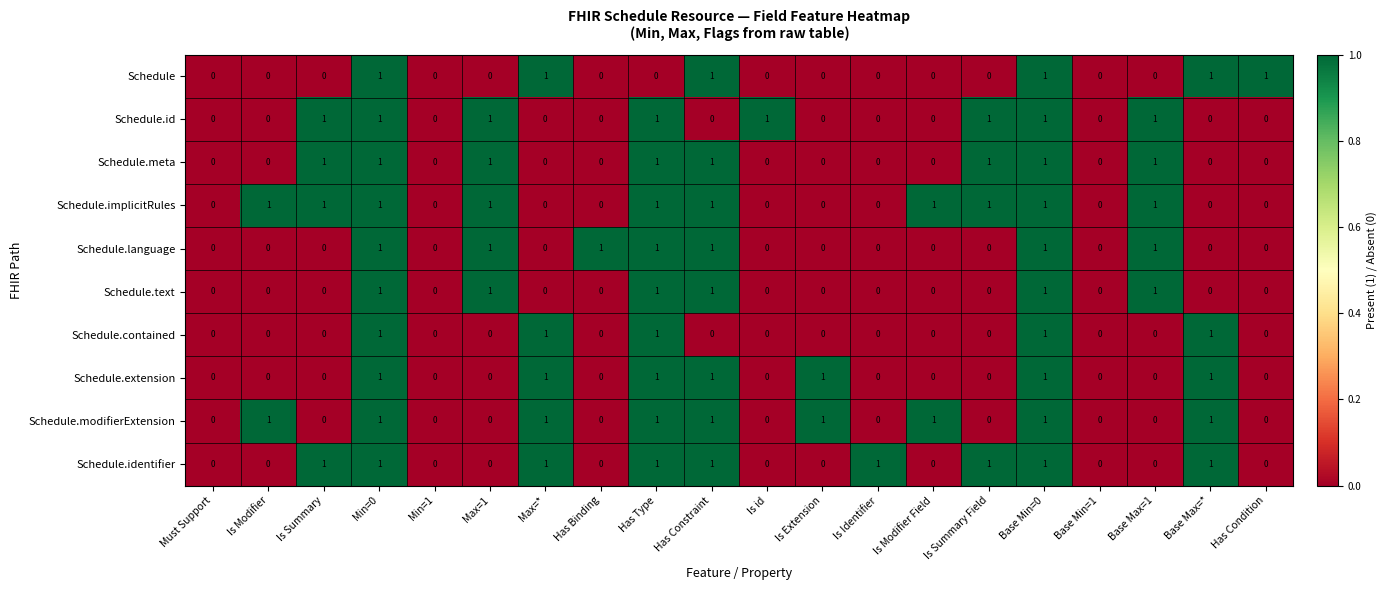

True or false: Schedule.extension has a value of 0 at Is Modifier Field.

True